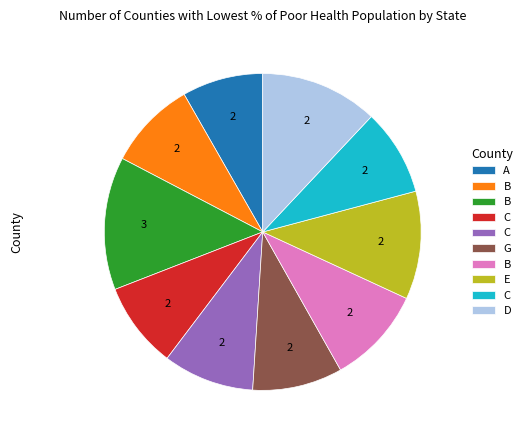

Does any single category account for the majority?

No